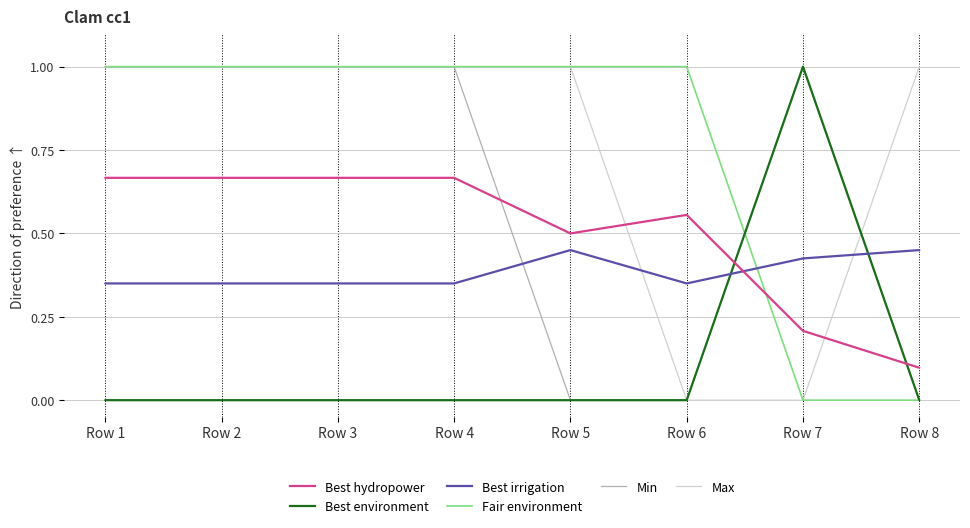

What is the maximum value shown in the chart?

1.0